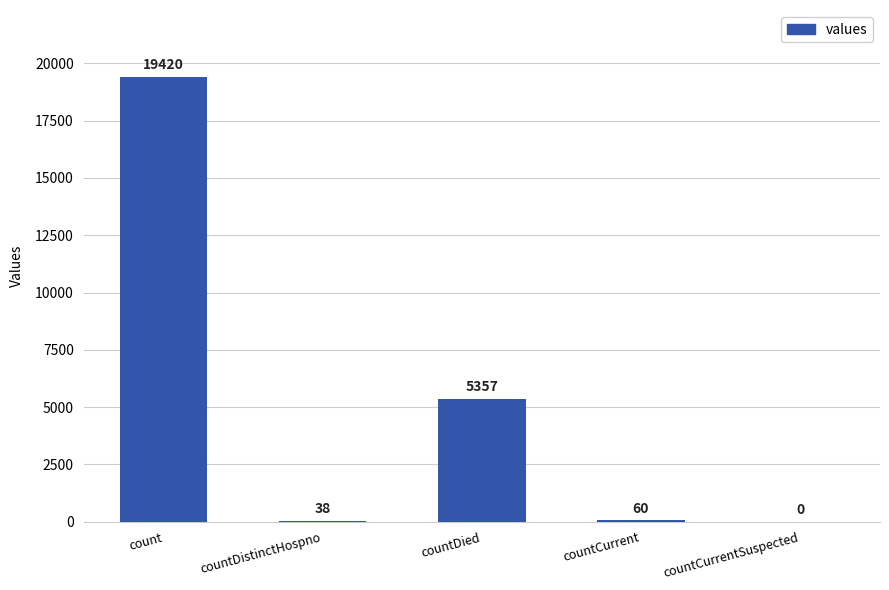

Are the bars grouped side by side (vs. stacked)?

No